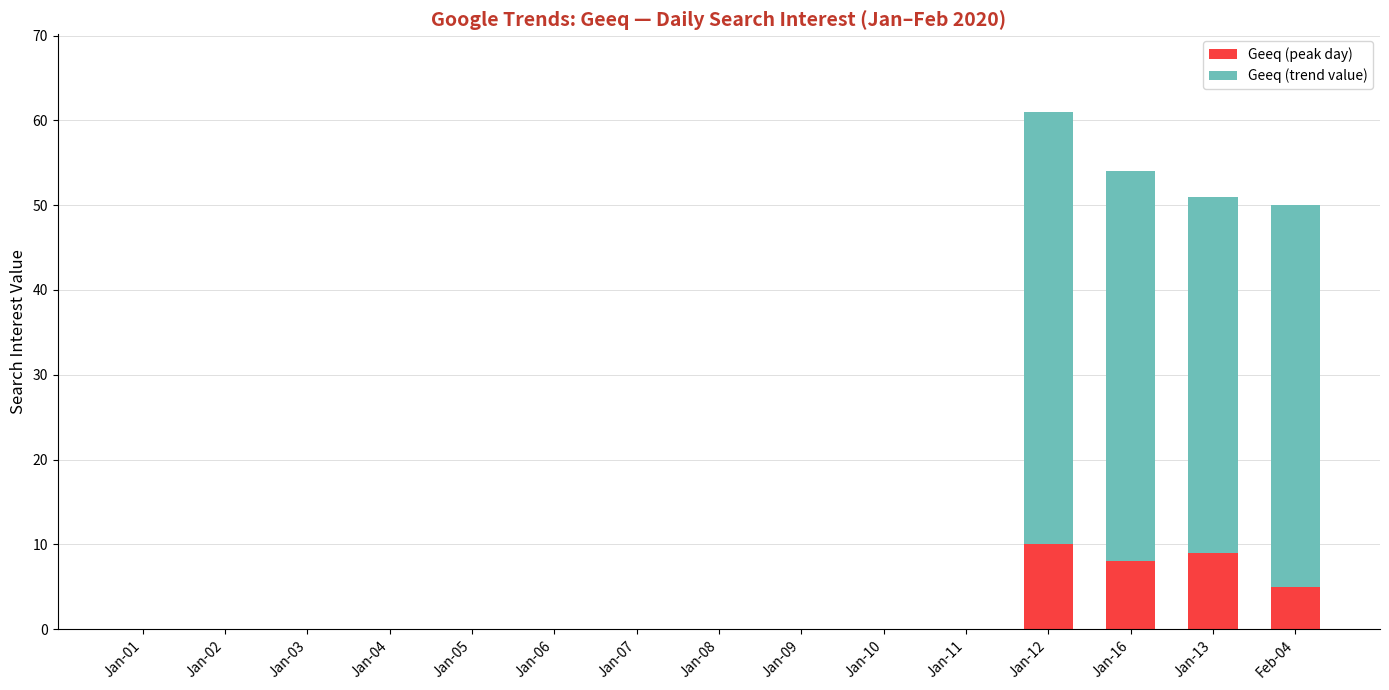

The Geeq (peak day) series shows 10 at Jan-12. True or false?

True